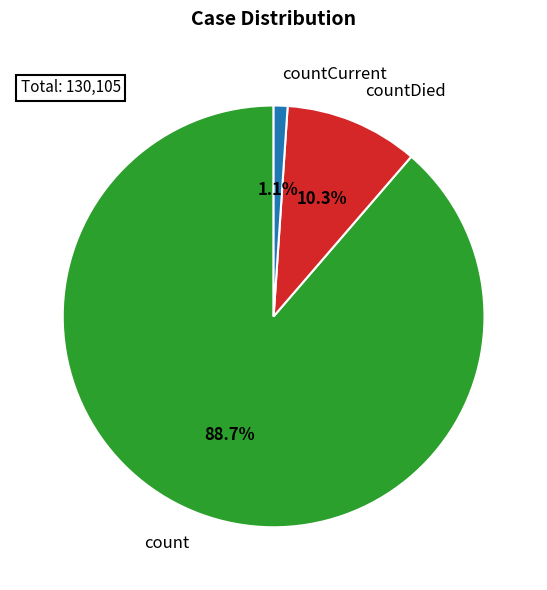

How many slices are in this pie chart?

3